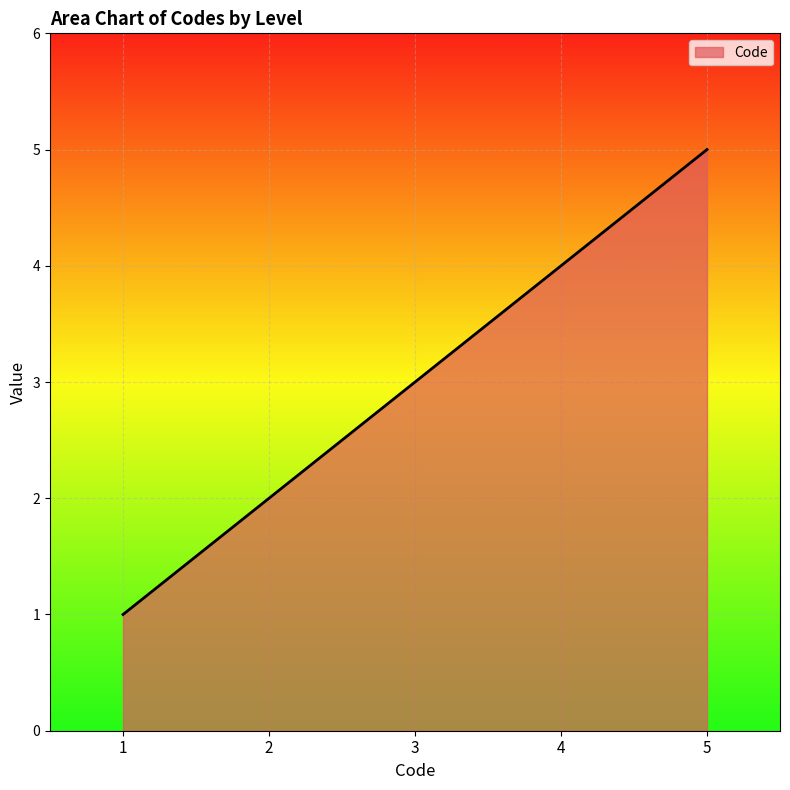

At which category does the chart reach its peak across all series?

5